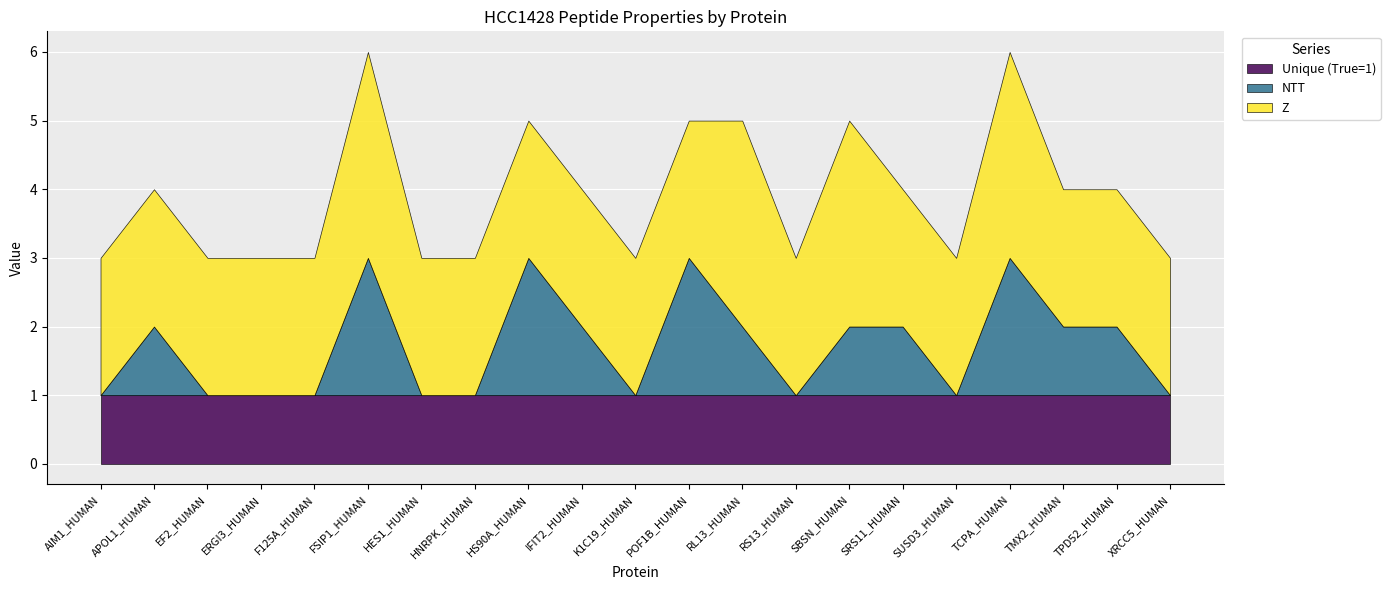

What is the spread (max minus min) of values at HES1_HUMAN?

2